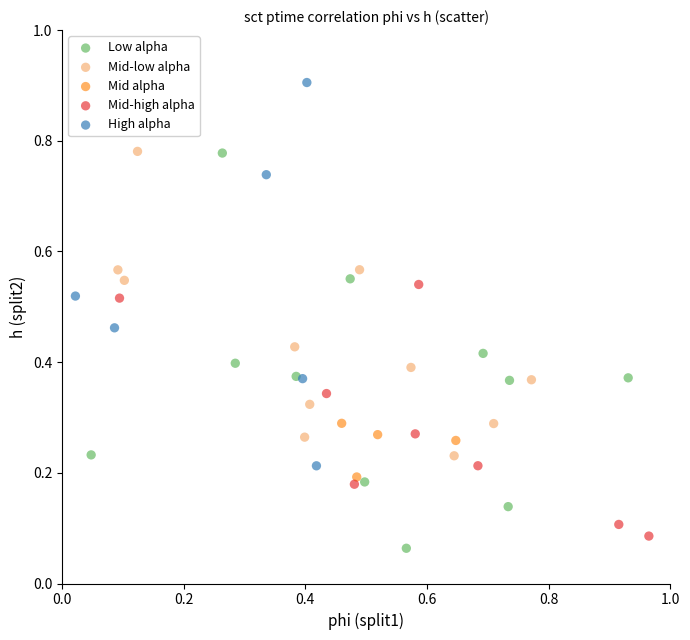

What are all the series names shown in the legend?

Low alpha, Mid-low alpha, Mid alpha, Mid-high alpha, High alpha